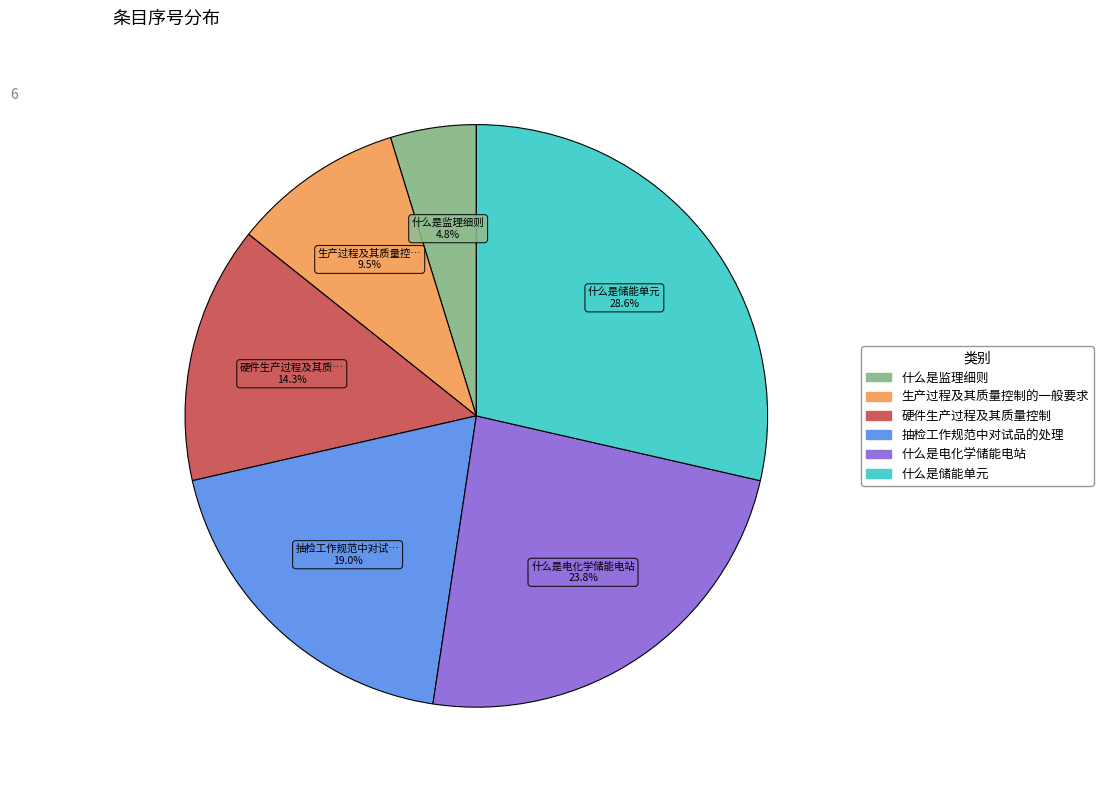

Count the number of slices in the pie.

6